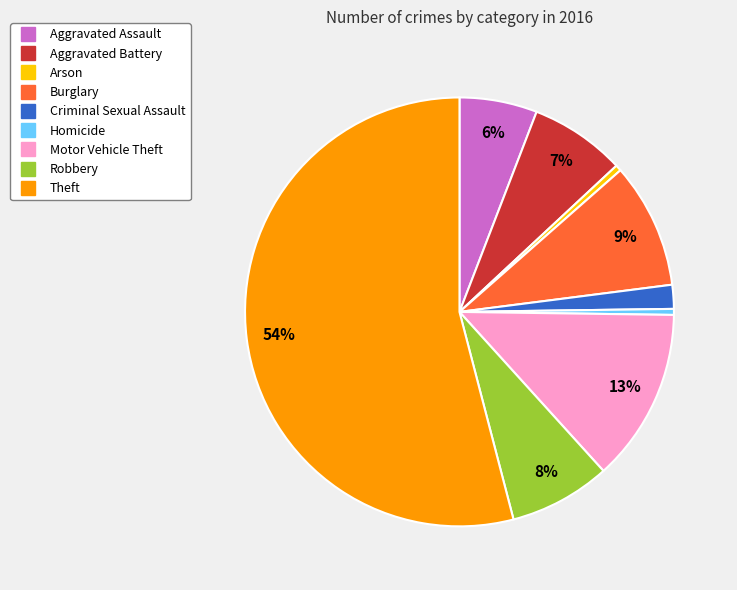

What is the ratio of the value at Motor Vehicle Theft to the value at Arson?

29.0